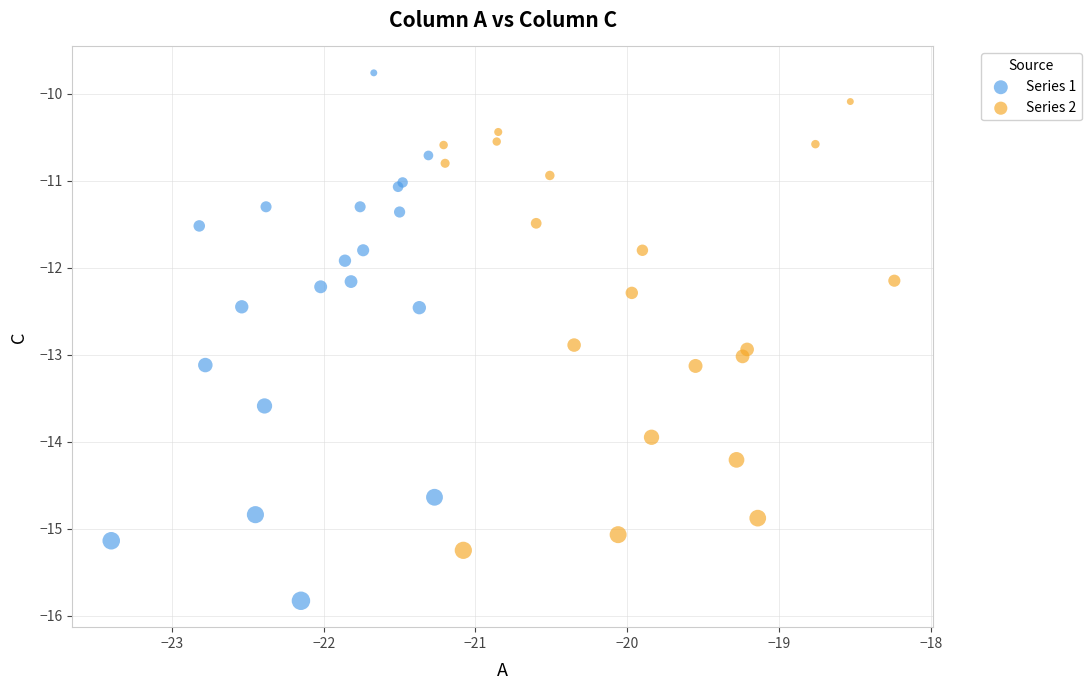

Which series has the largest Y range (max minus min)?

Series 1